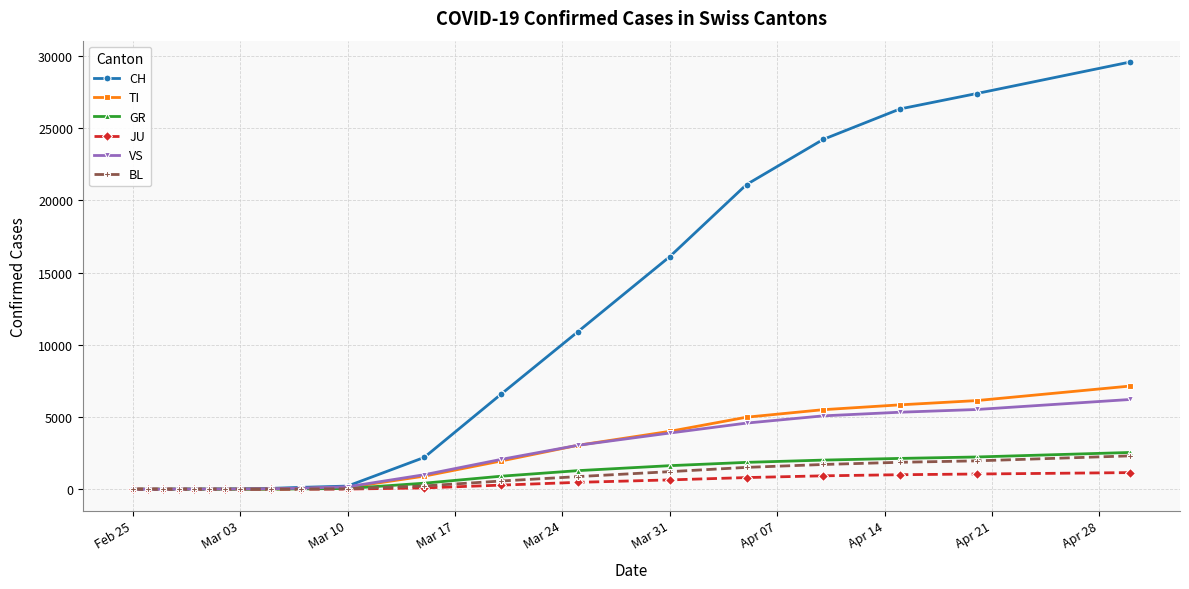

What is the difference between the maximum and minimum values in the VS series?

6213